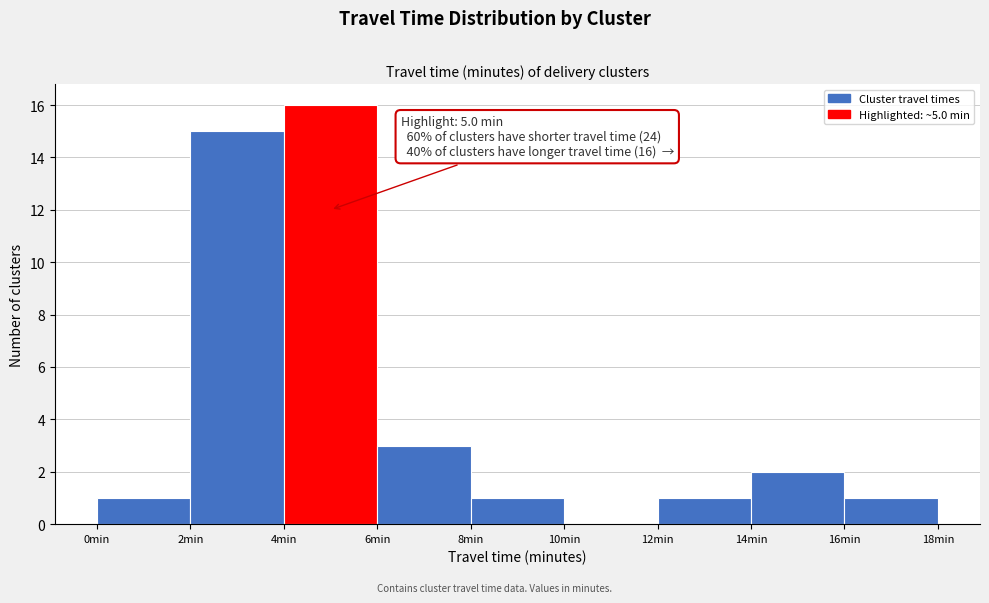

Over which range of the x-axis is the bar tallest?

4 to 6